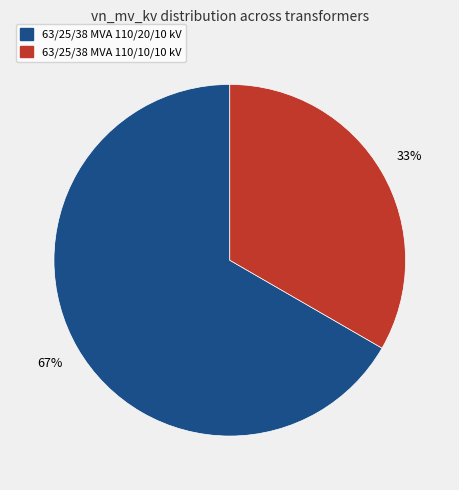

The 63/25/38 MVA 110/10/10 kV slice represents 39% of the pie. True or false?

False